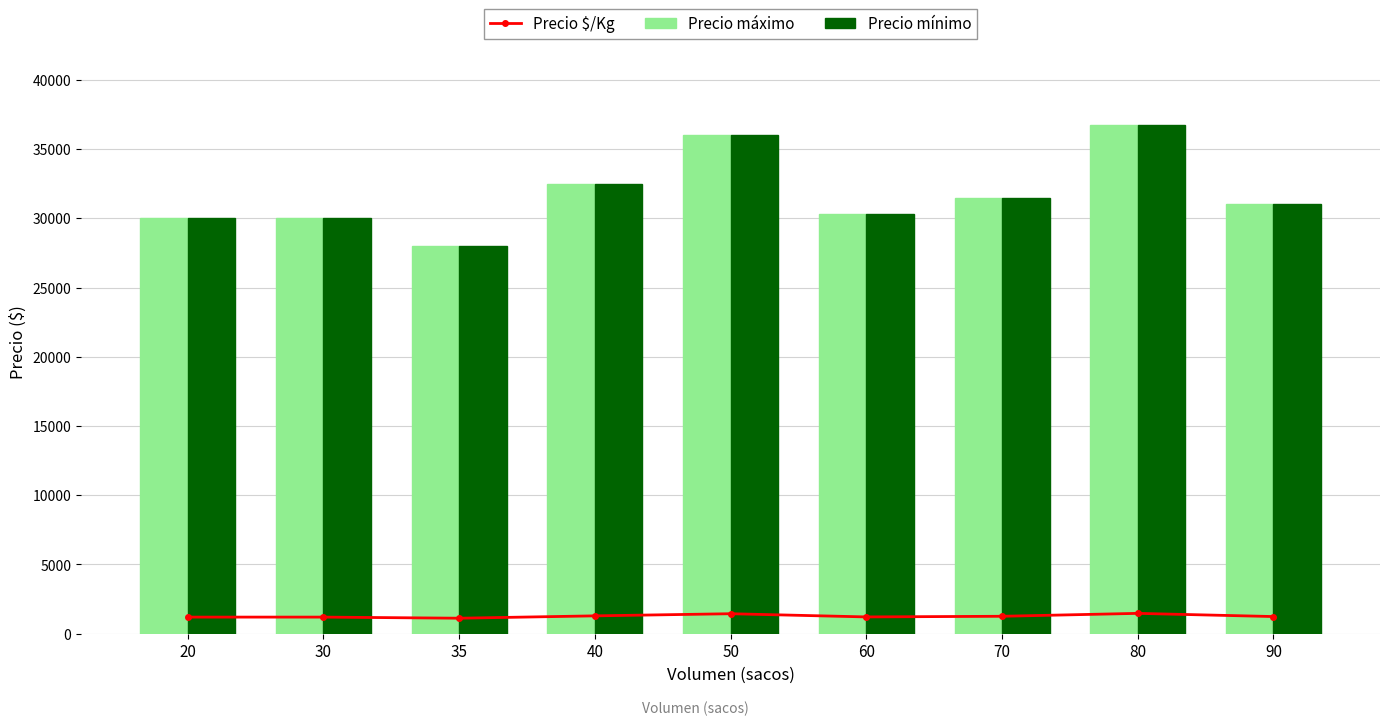

How many values in the Precio $/Kg series are below 1240?

4